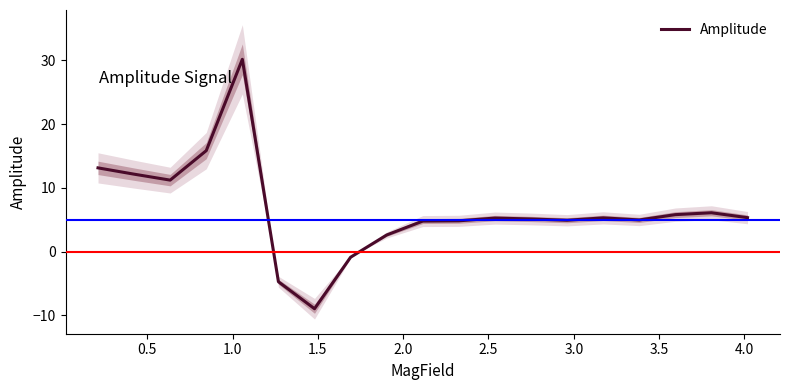

What is the greatest value displayed?

30.2